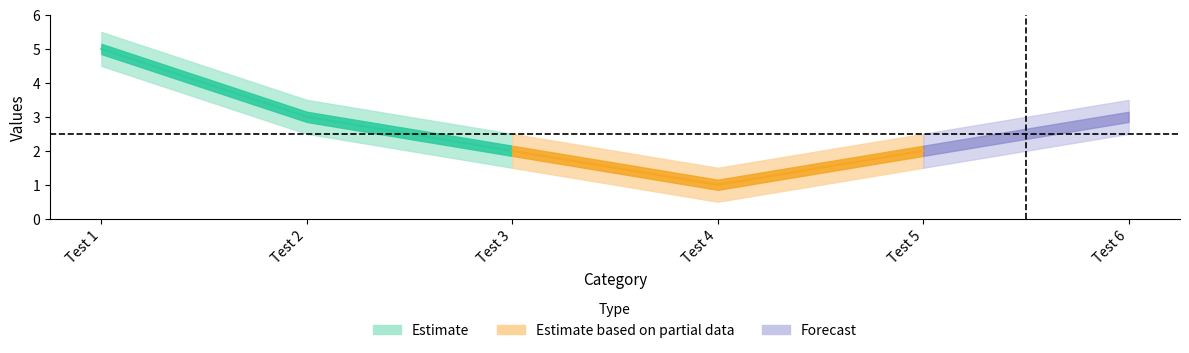

Where is the data nearest to the value 3?

Test 2